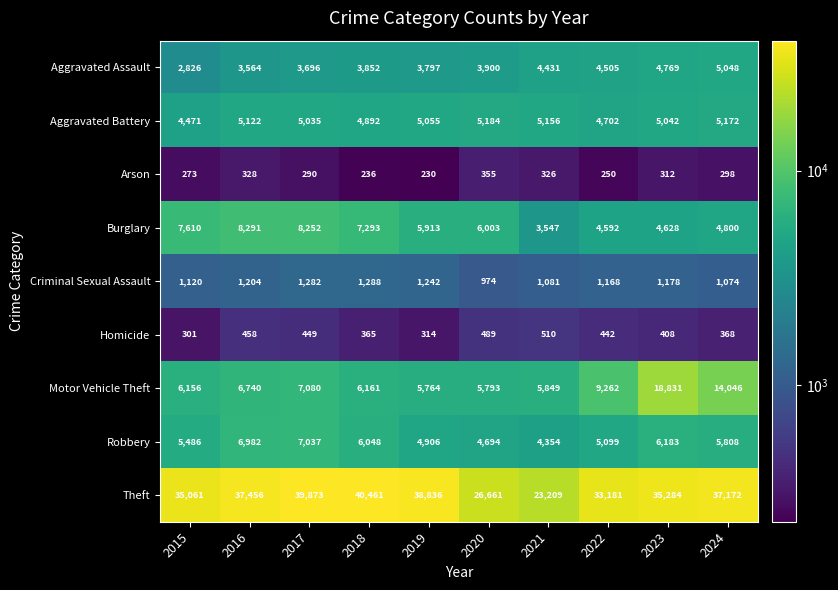

How many data points does each series have?

10